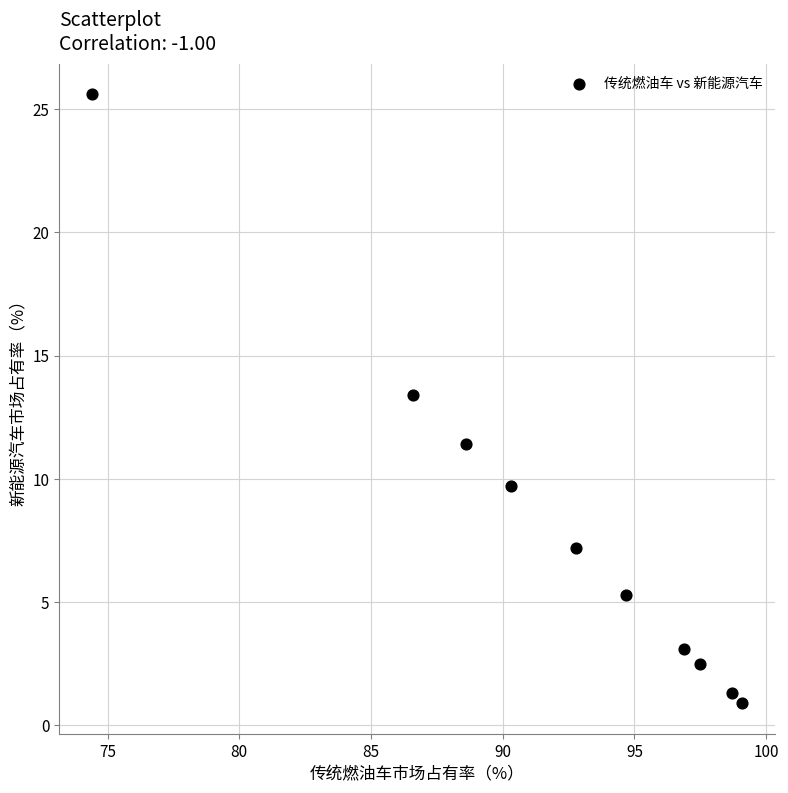

What Y value in the scatter plot is closest to 13?

13.4